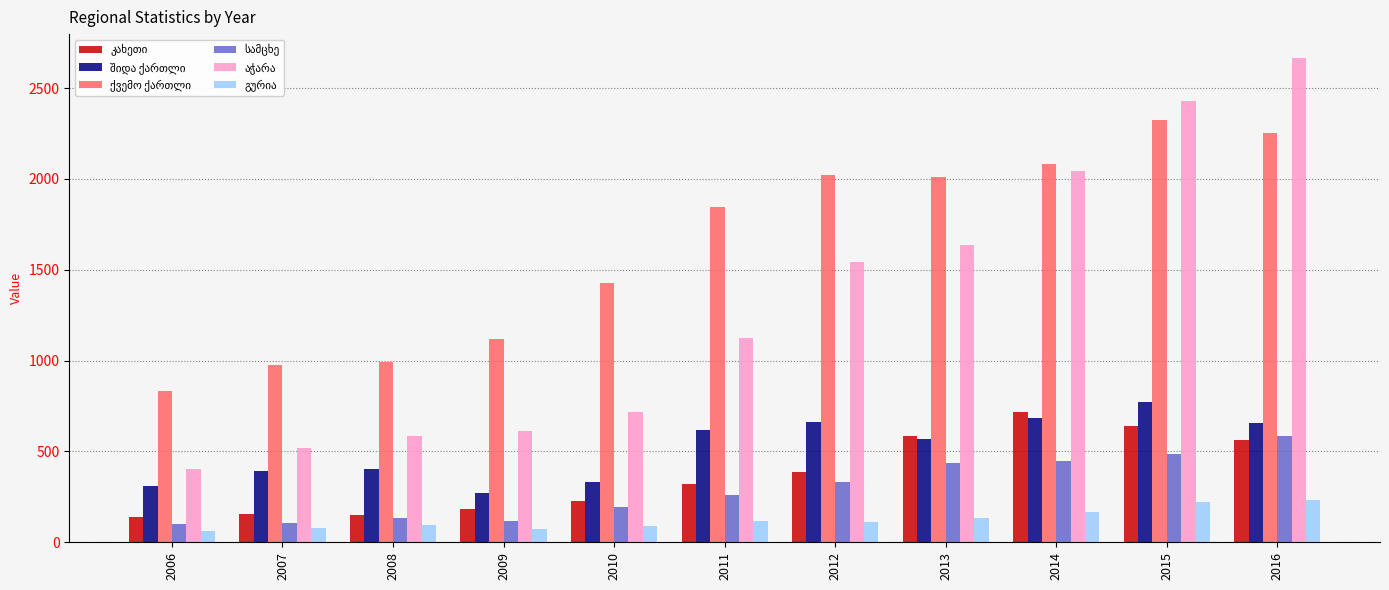

What is the difference between the highest and lowest values at 2008?

895.7